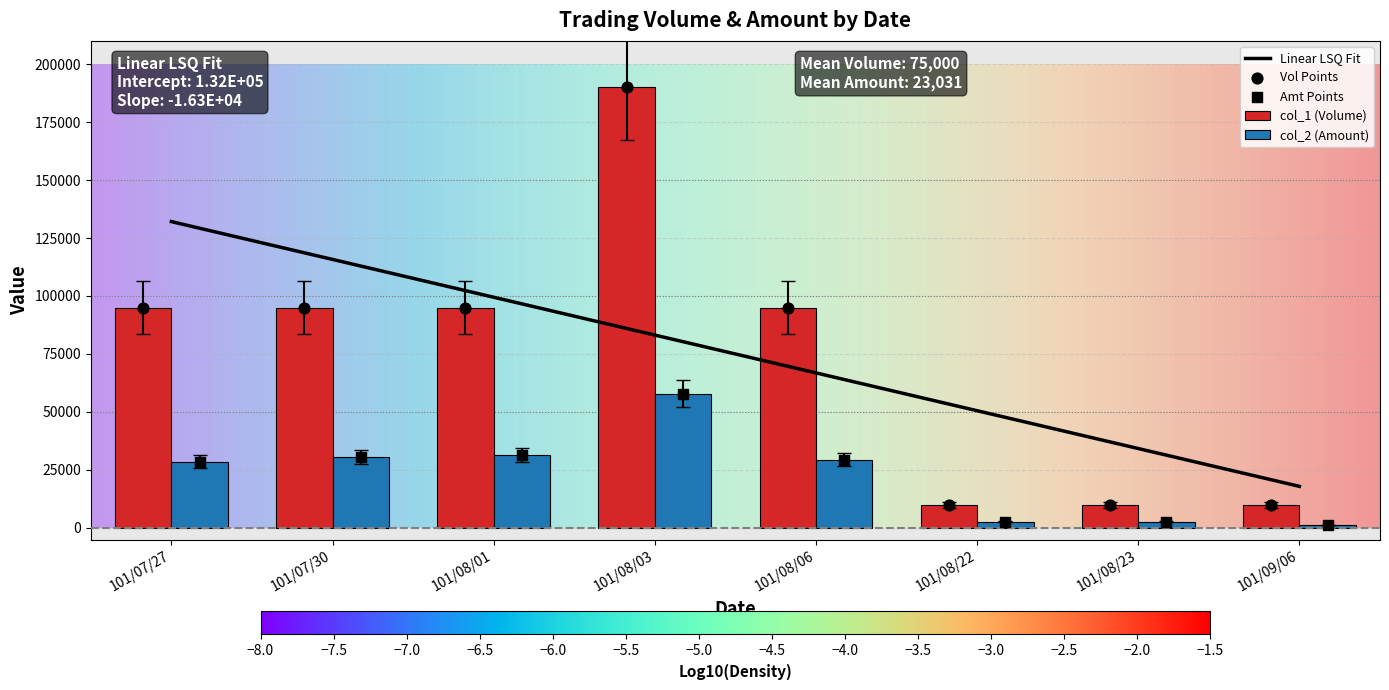

Which series has the largest total across all categories?

col_1 (Volume)